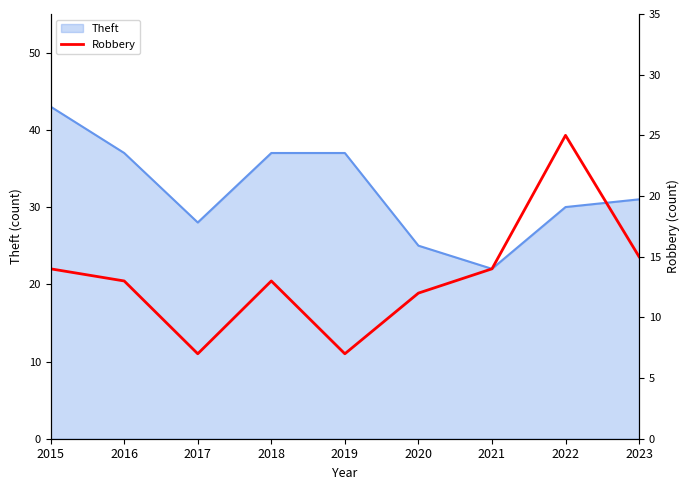

List the labels in order of value, largest first.

2022, 2023, 2015, 2021, 2016, 2018, 2020, 2017, 2019